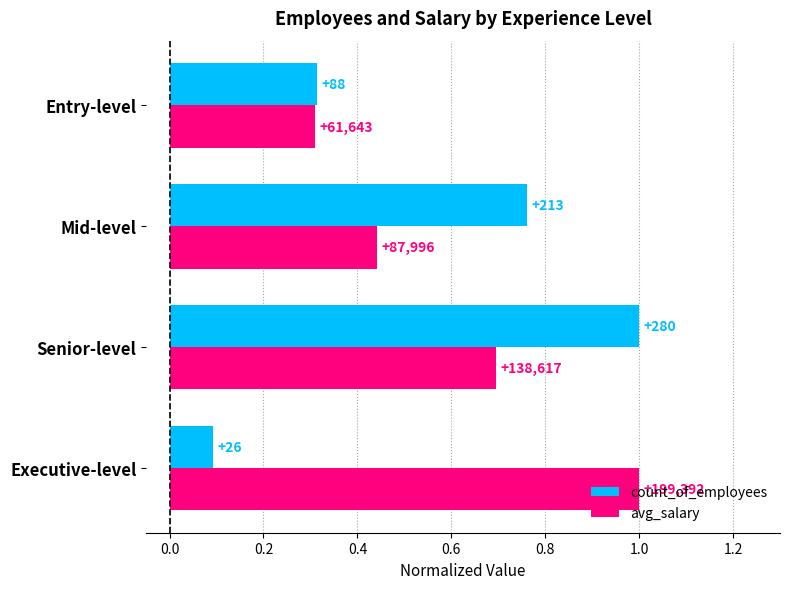

What are all the series names shown in the legend?

count_of_employees, avg_salary